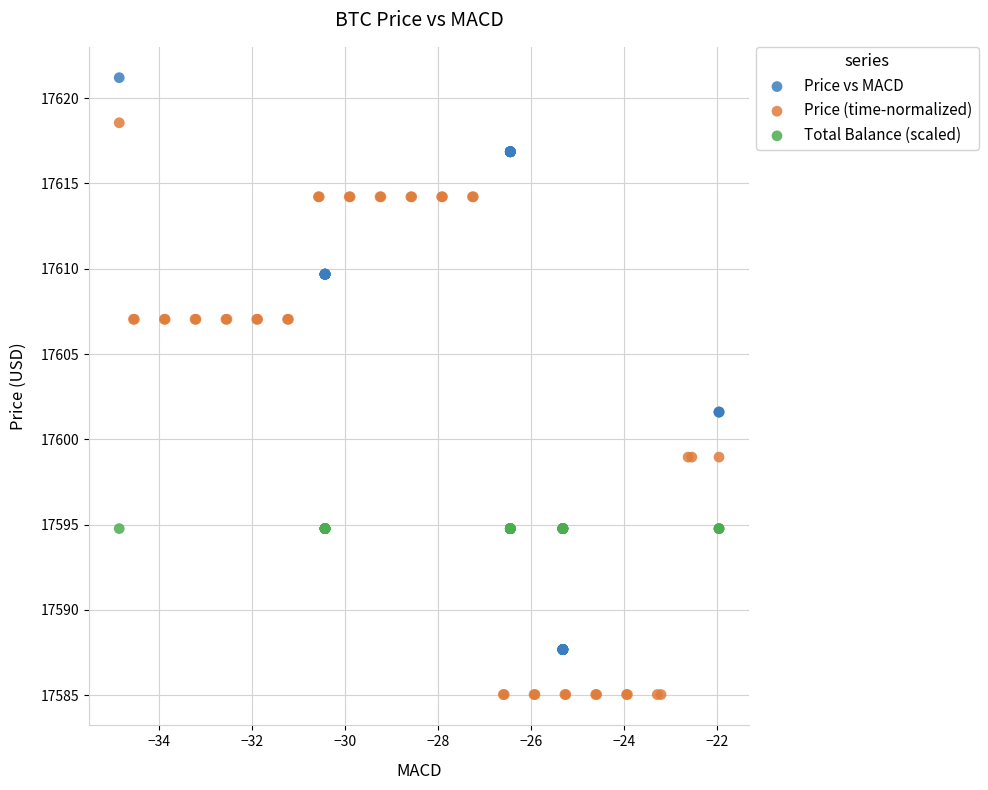

Which series contains the highest Y value?

Price vs MACD